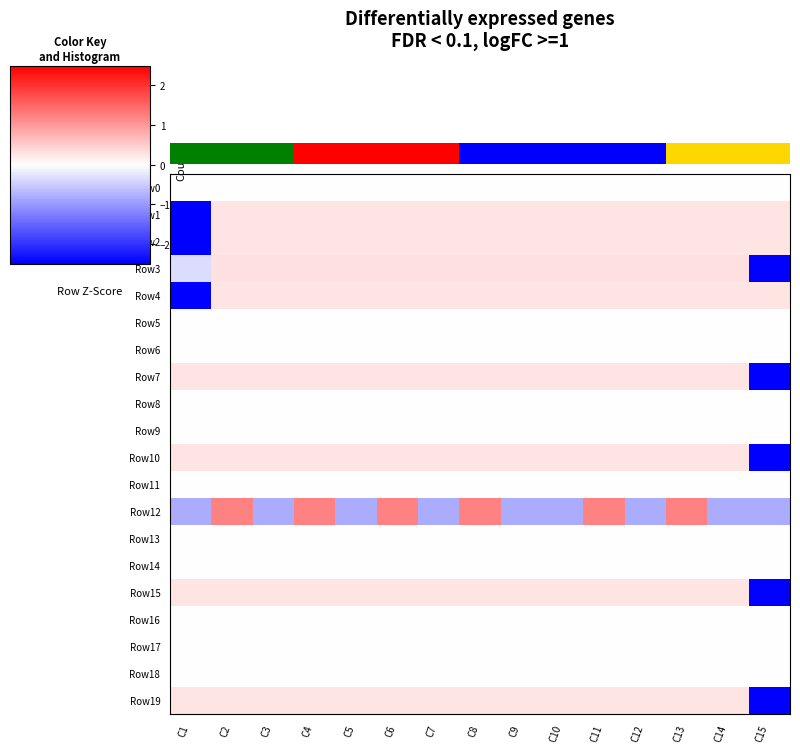

Which series has the largest total across all categories?

Row4